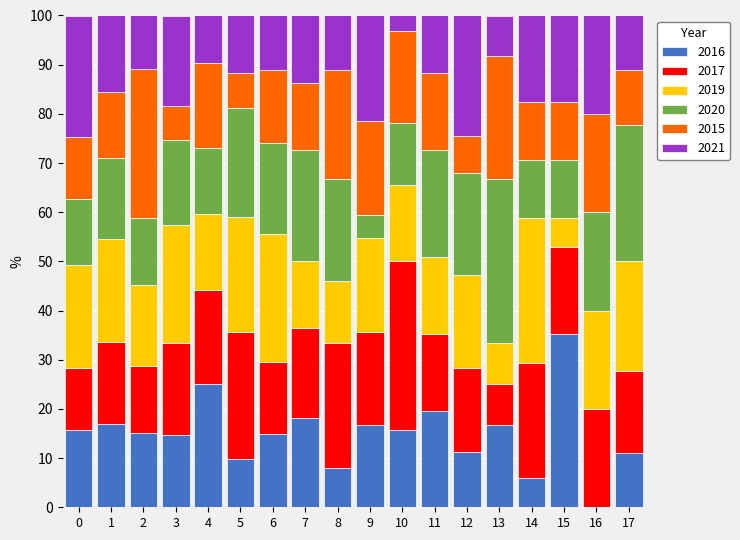

At which label does 2016 reach its peak?

15